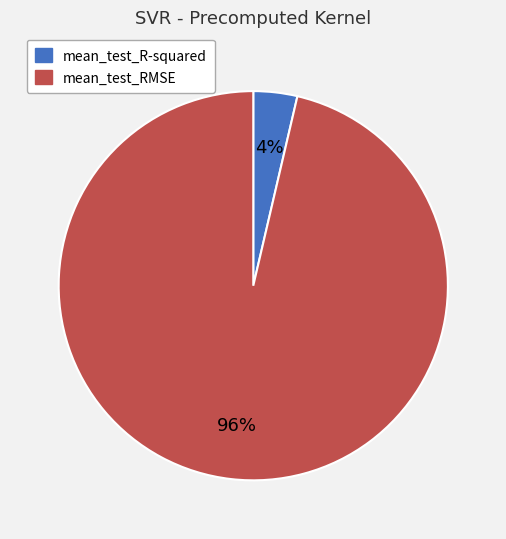

How many segments does this pie chart have?

2